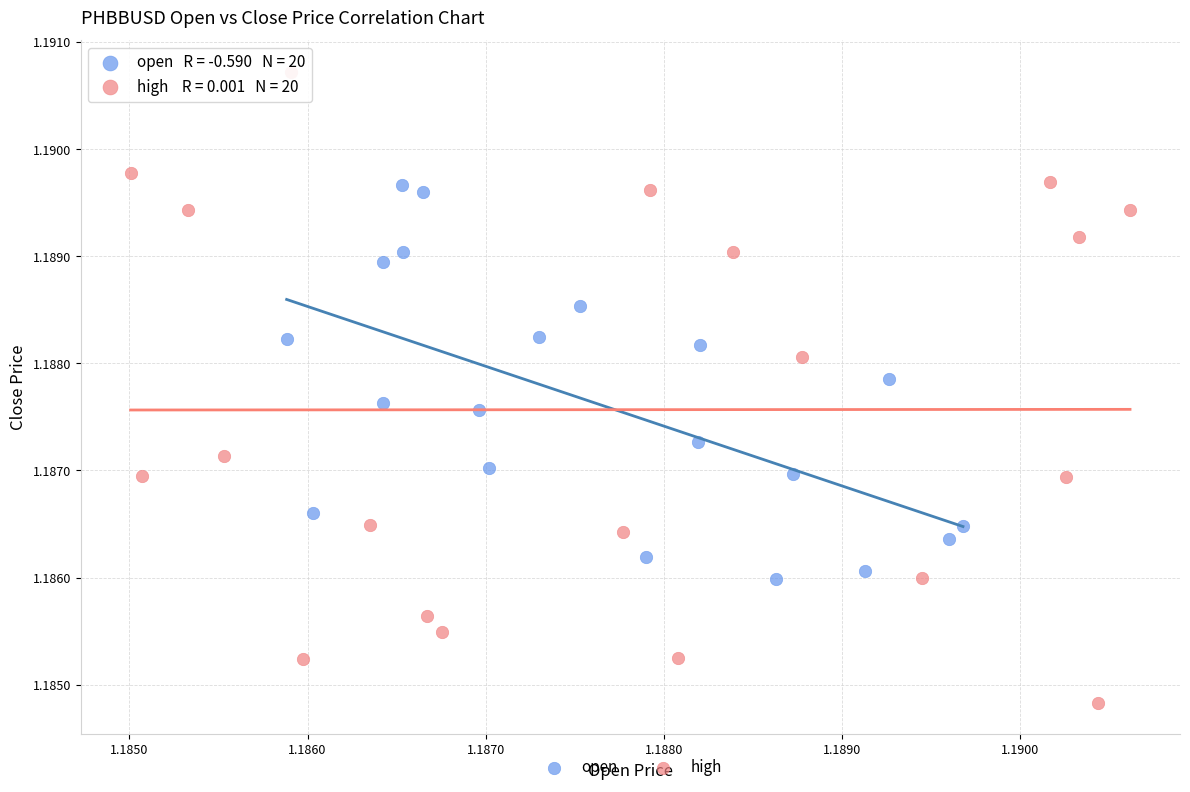

Which series has the widest spread of Y values?

high